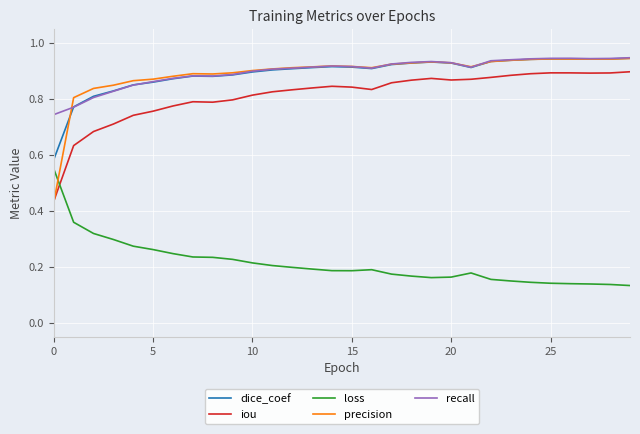

Which series has the largest range (max minus min)?

precision